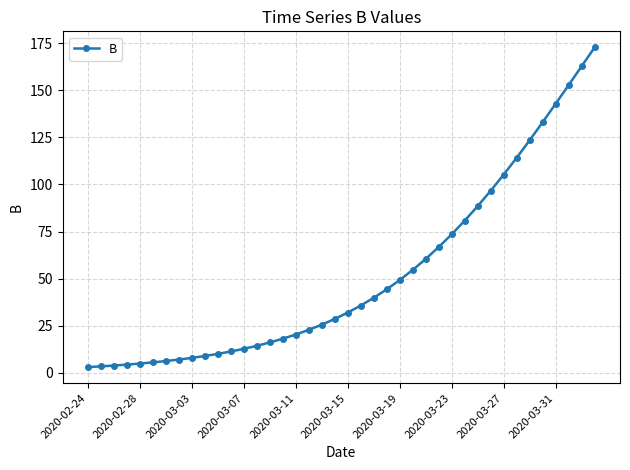

What is the value of the 7th point from the left?

6.2